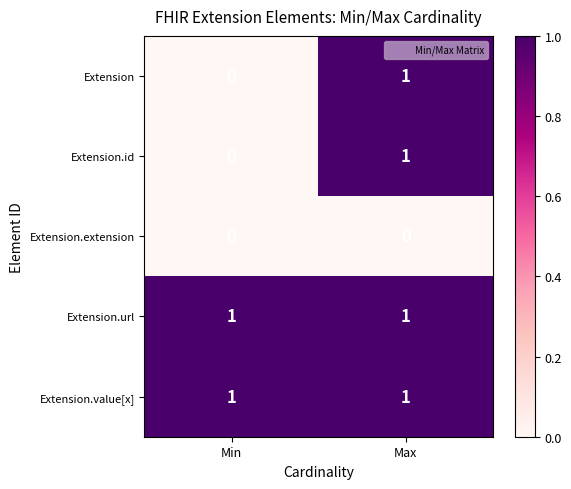

At which label does Extension reach its peak?

Max